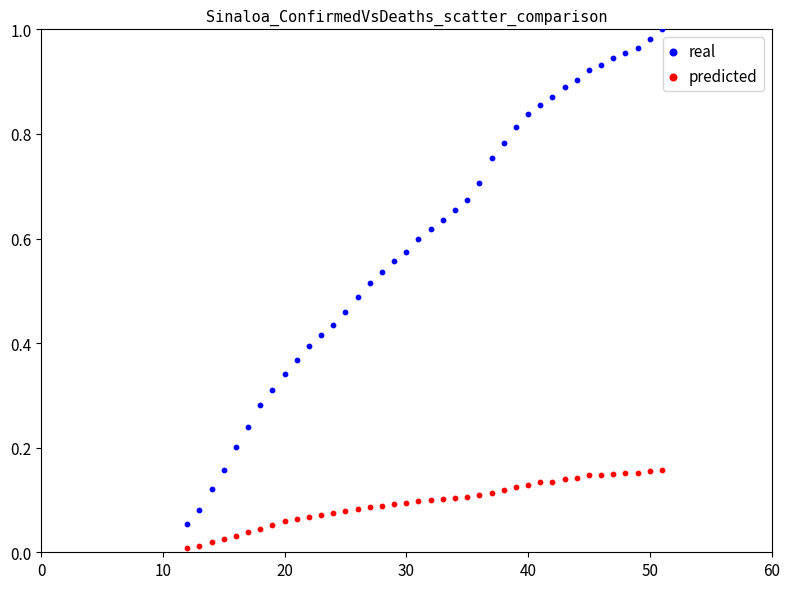

Which series has the largest Y range (max minus min)?

real